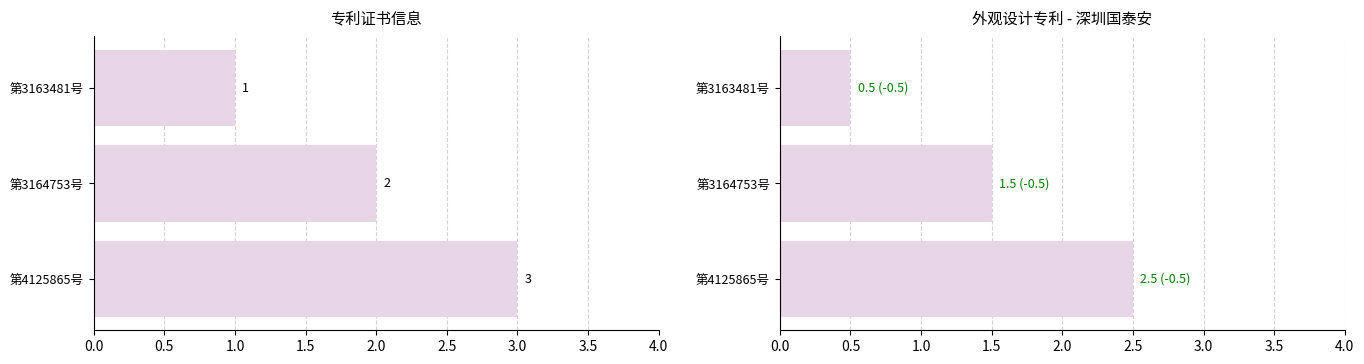

What is the value of the 序号 bar at the 2nd from the left?

2.0